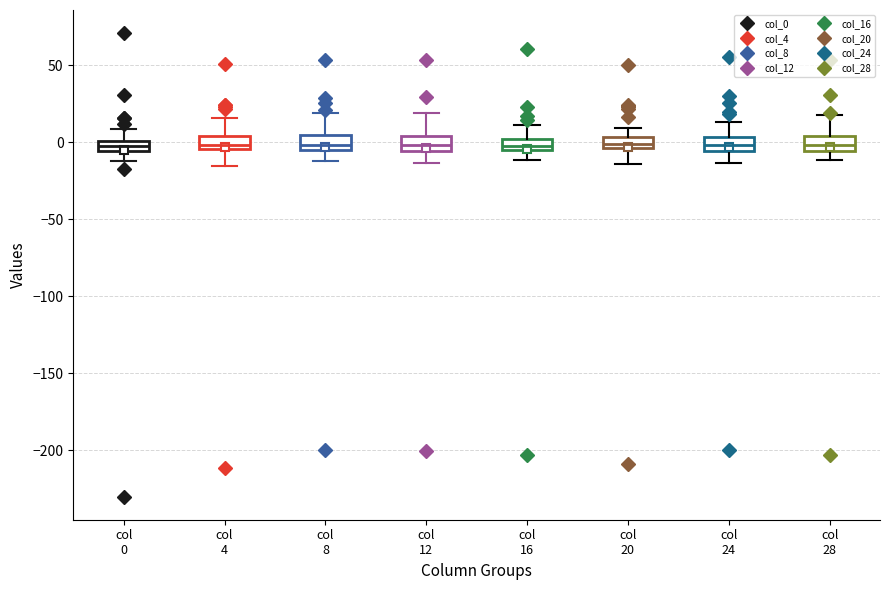

Where is the upper edge of the box for col 16 on the y-axis? The values are not printed on the chart, so give them approximately, as read against the axis.

0